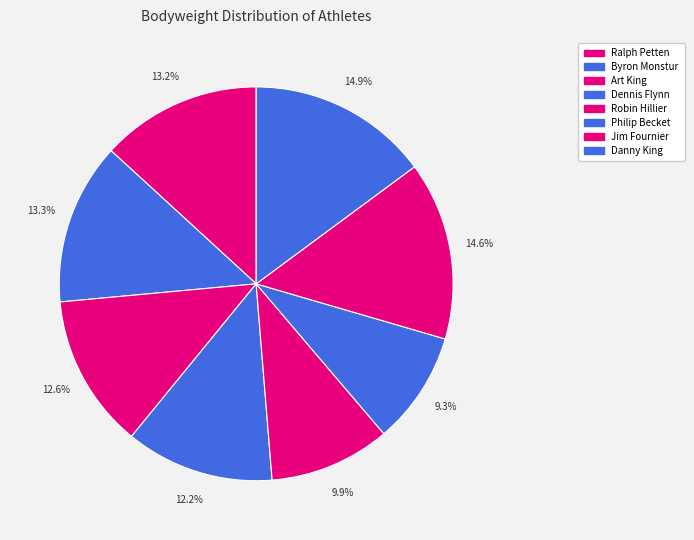

Is the sum of Ralph Petten and Robin Hillier greater than half?

No